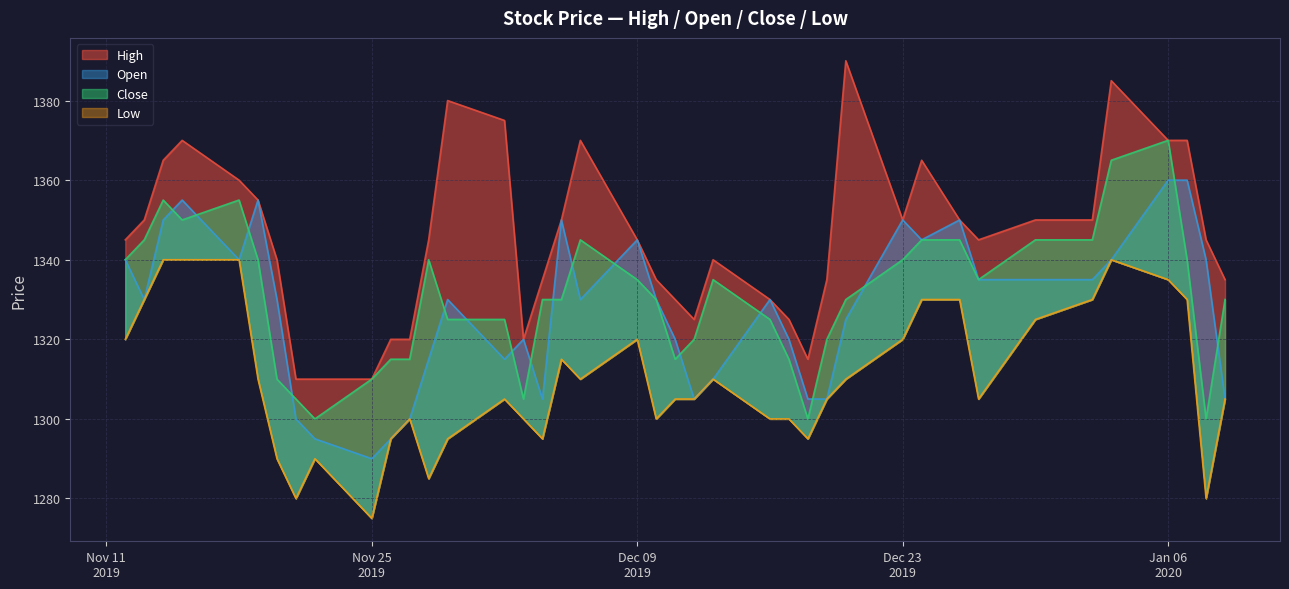

What is the value of the Close point at the 29th from the left?

1330